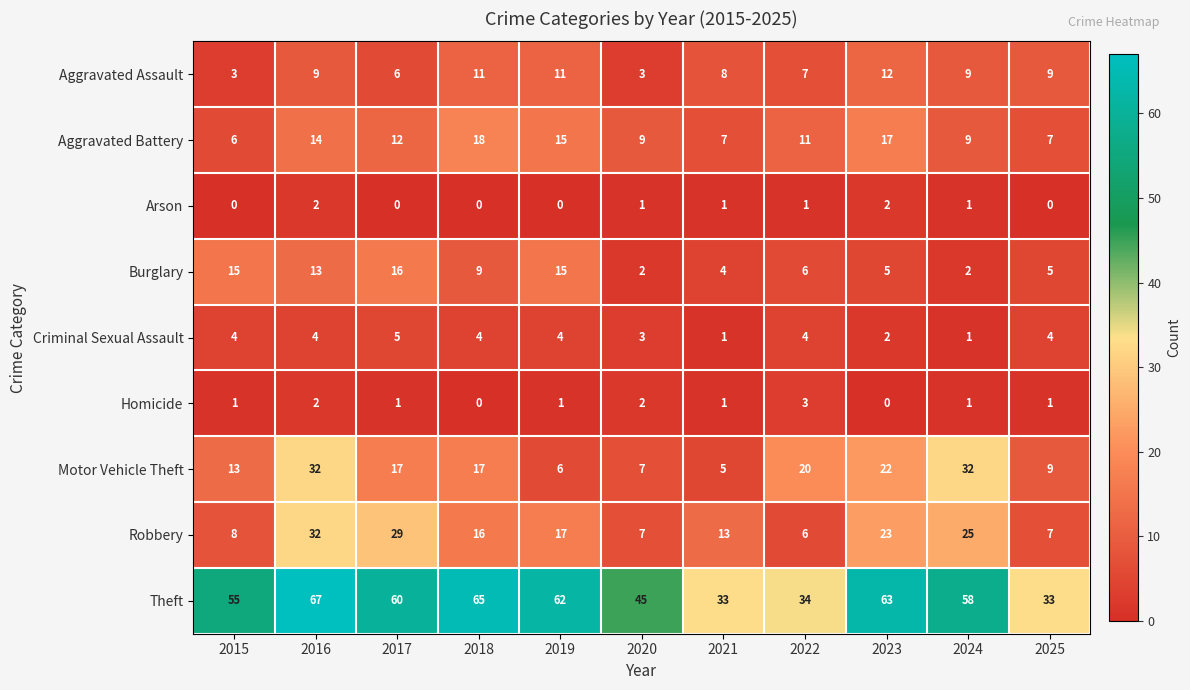

At 2017, list the series in order from largest to smallest.

Theft, Robbery, Motor Vehicle Theft, Burglary, Aggravated Battery, Aggravated Assault, Criminal Sexual Assault, Homicide, Arson